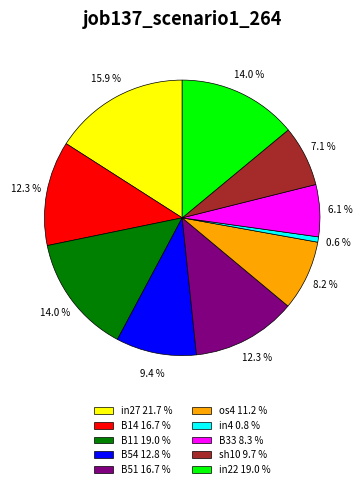

Is it true that B33 is 6% of the pie?

True